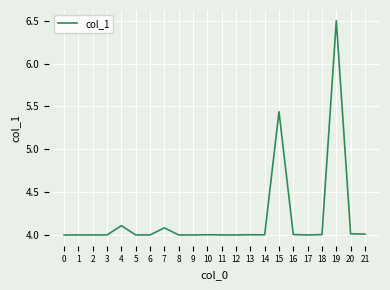

What is the maximum value shown in the chart?

6.5